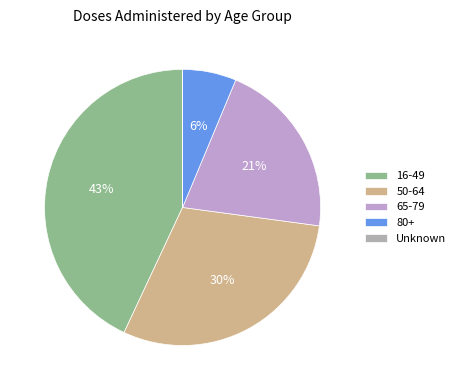

How many segments does this pie chart have?

5